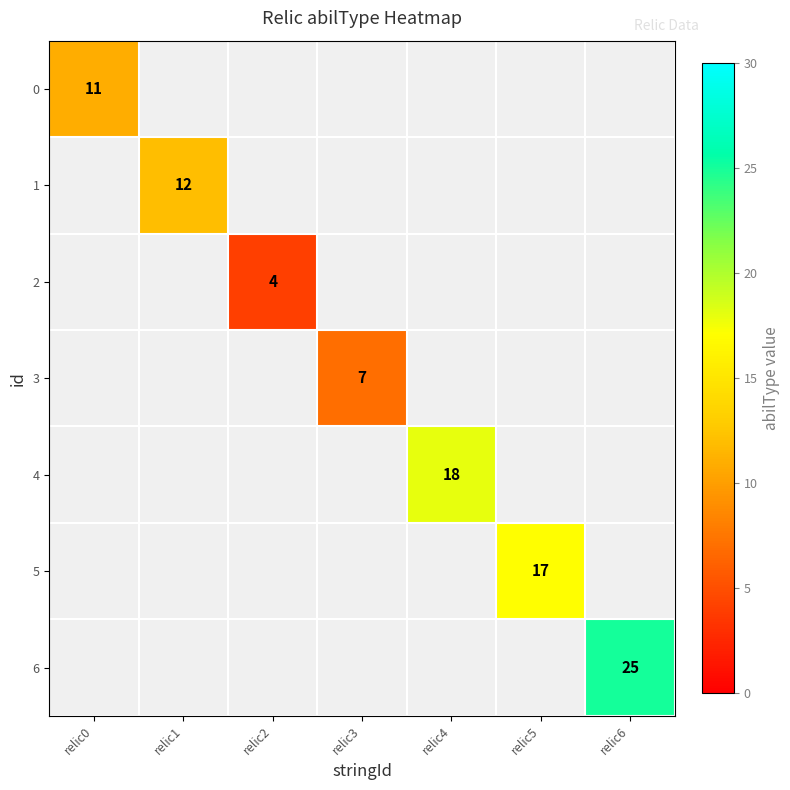

Is it true that 0 equals 6 at relic0?

False